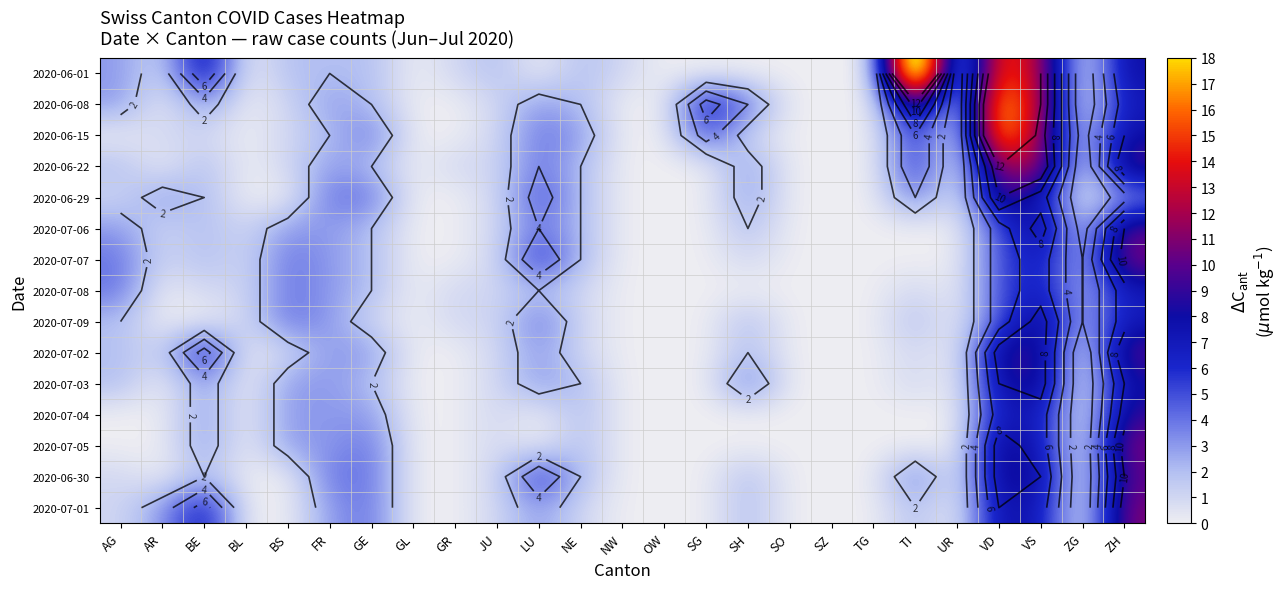

Count the number of data series in this chart.

15